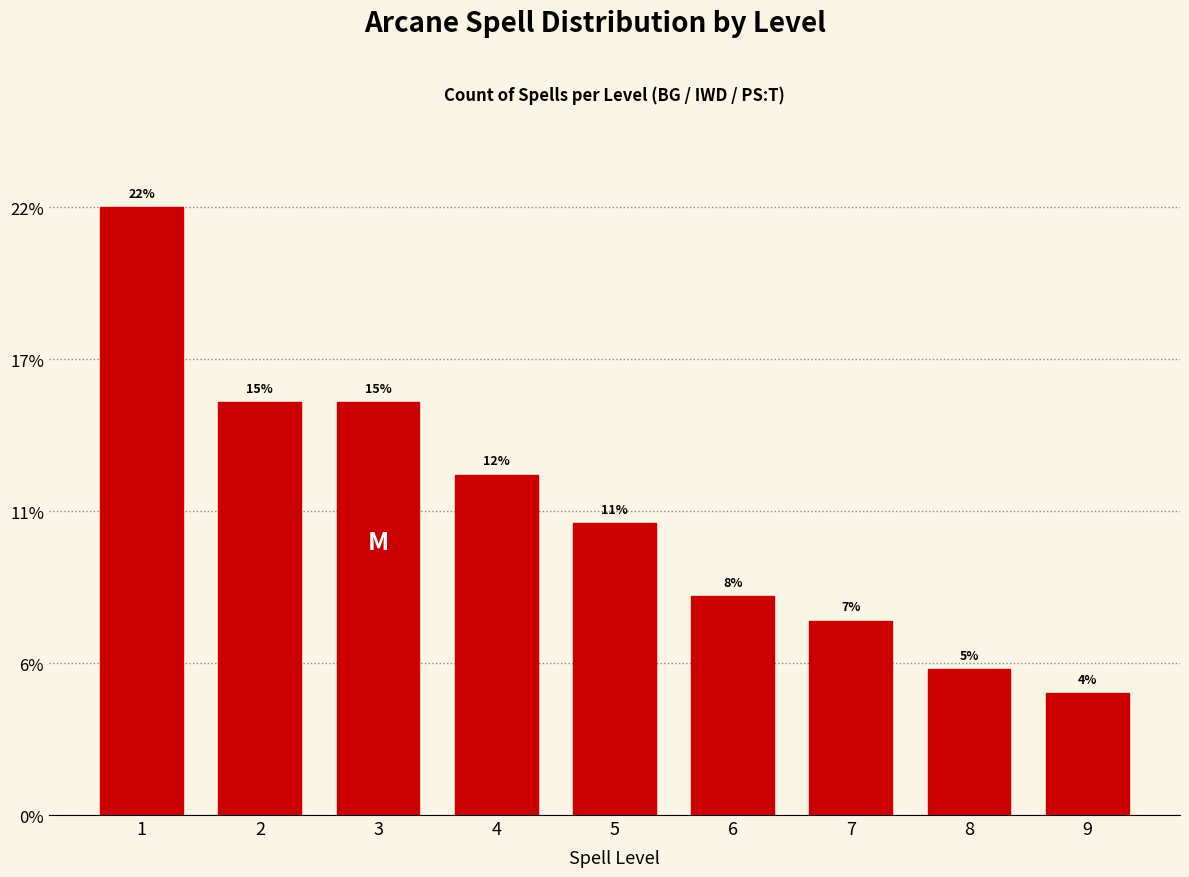

Does the chart contain any negative values?

No